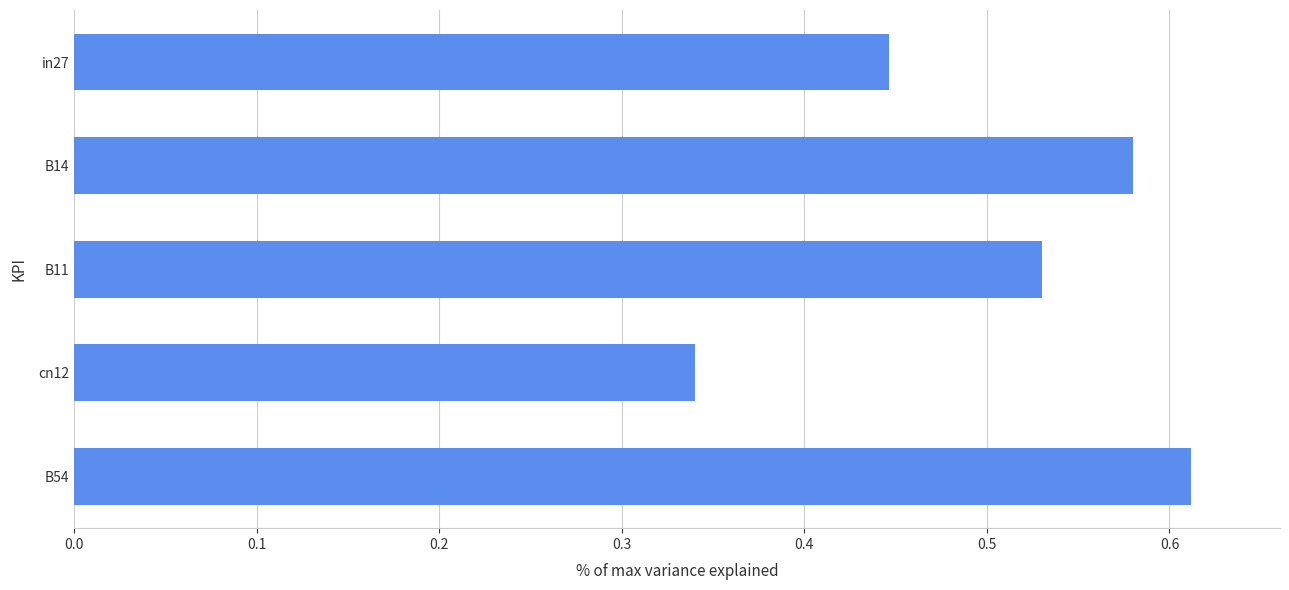

What is the sum of the values at B14 and cn12?

0.9